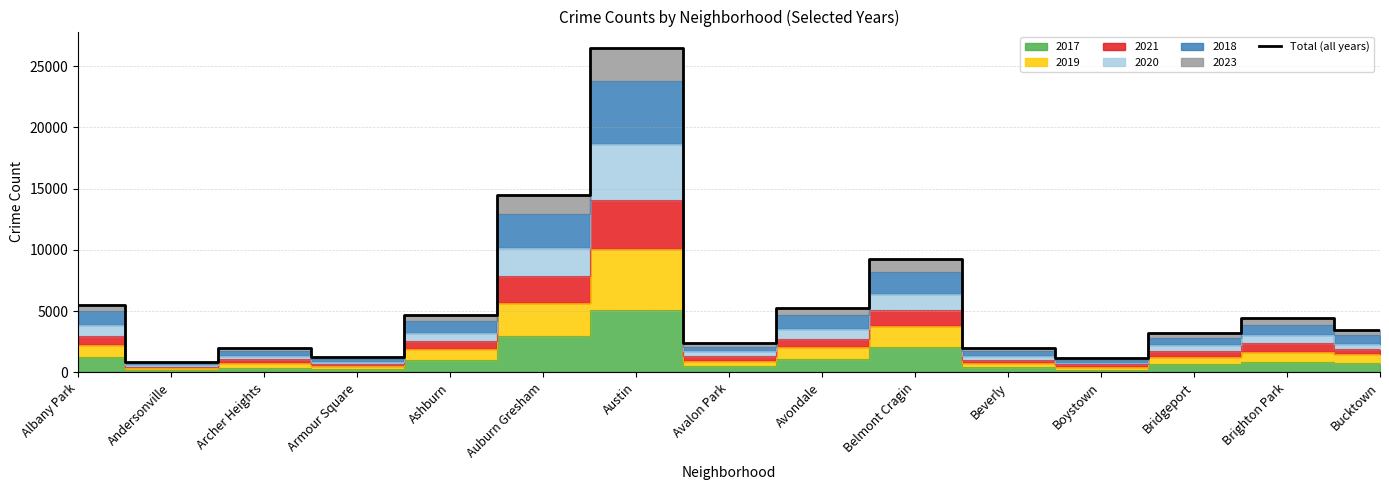

What is the difference between the maximum and minimum values?

25617